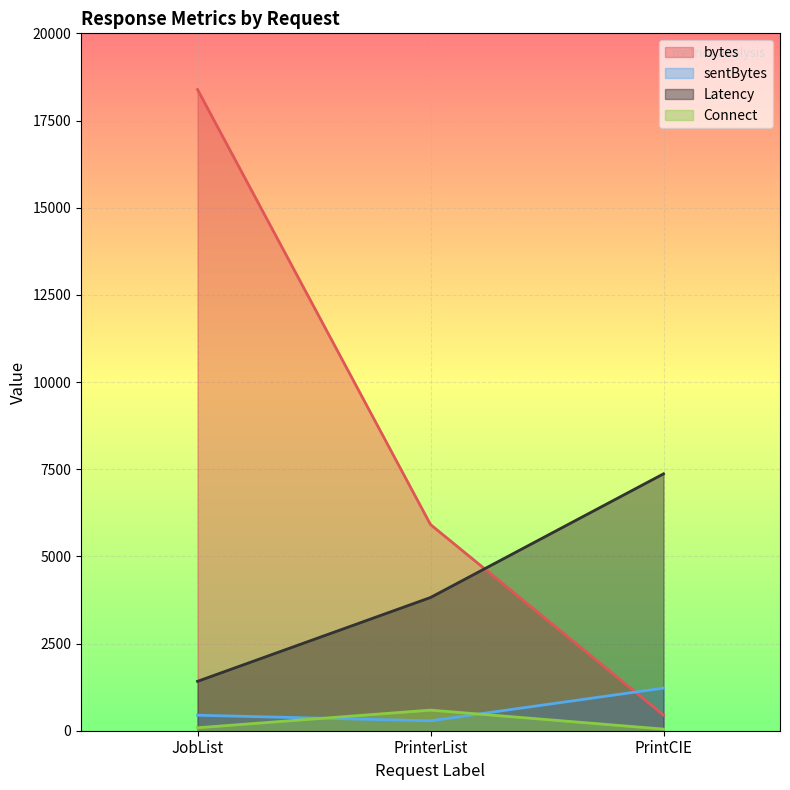

What is the average value of the bytes series?

8250